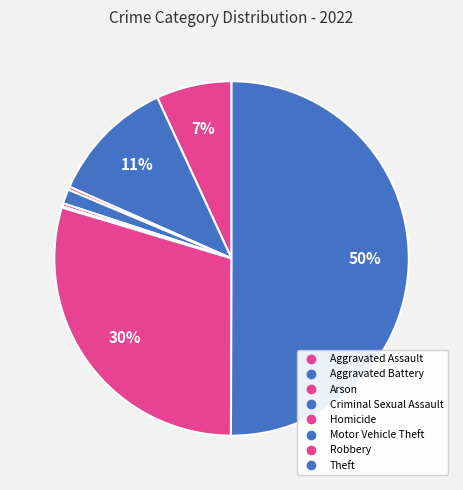

Rank the categories by value from lowest to highest.

Motor Vehicle Theft, Arson, Homicide, Criminal Sexual Assault, Aggravated Assault, Aggravated Battery, Robbery, Theft